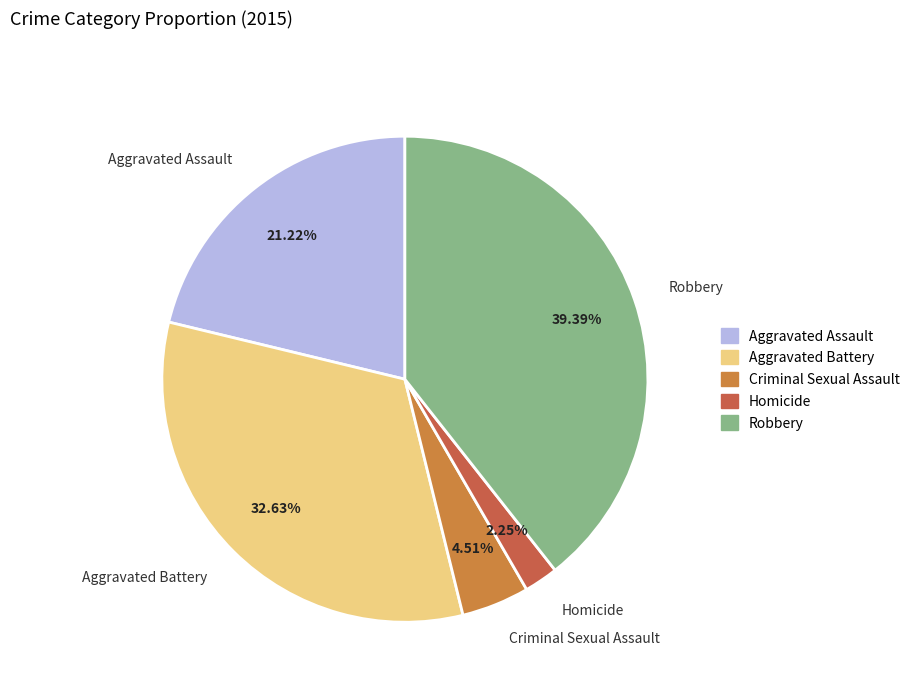

What percentage is NOT represented by Robbery?

60.6%